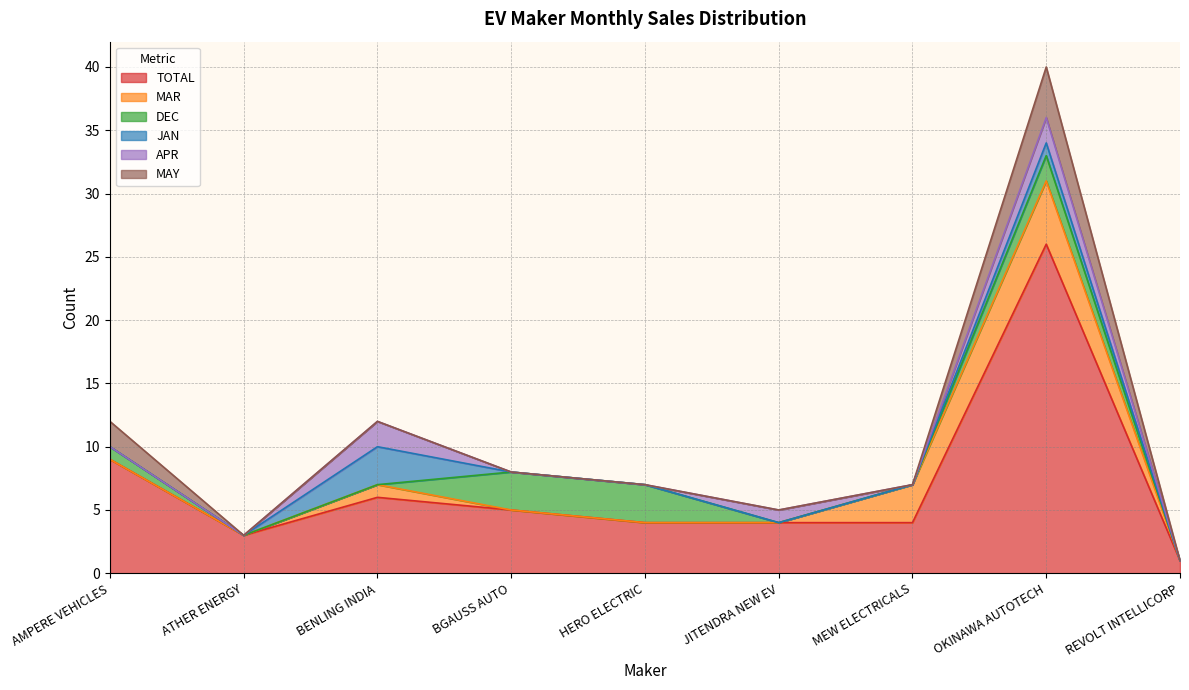

Rank the series at ATHER ENERGY from lowest to highest value.

MAR, DEC, JAN, APR, MAY, TOTAL